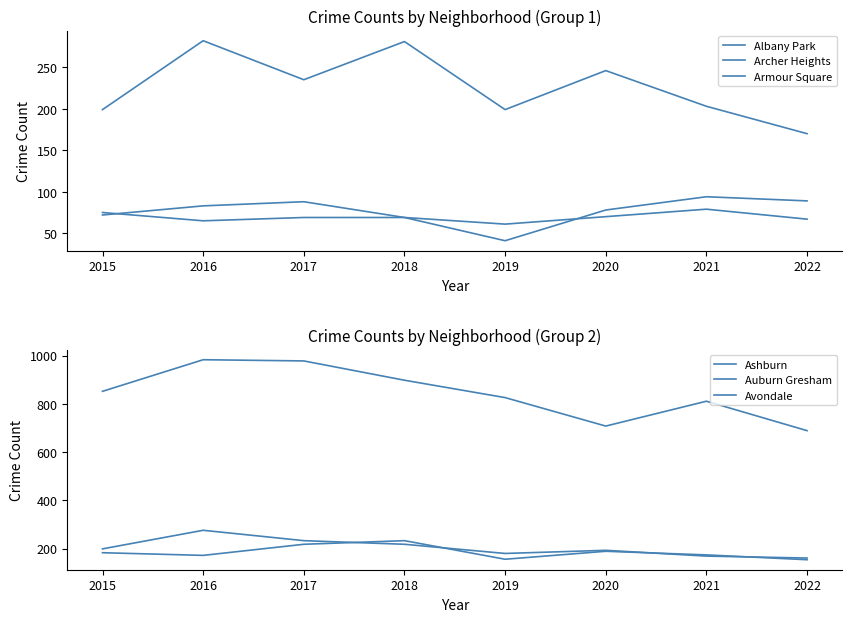

At how many categories does at least one series exceed 744?

6